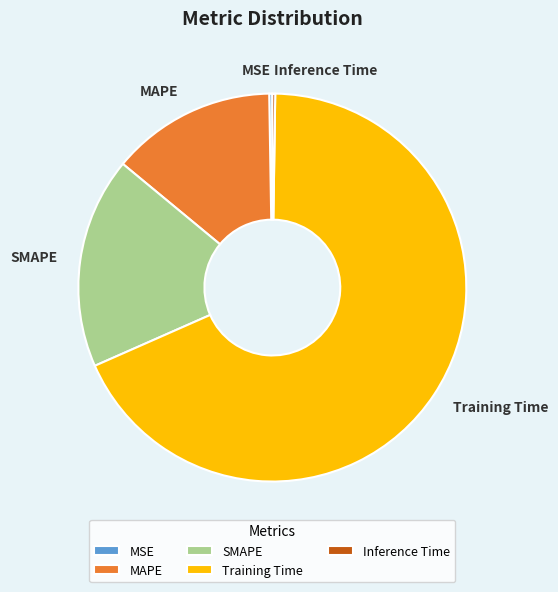

Which category has the biggest portion of the pie?

Training Time